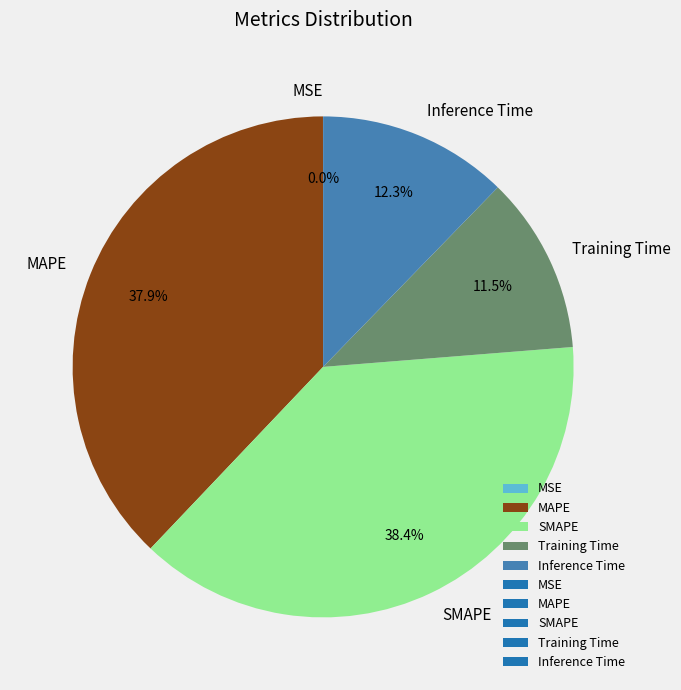

Which has a higher value, SMAPE or Inference Time?

SMAPE